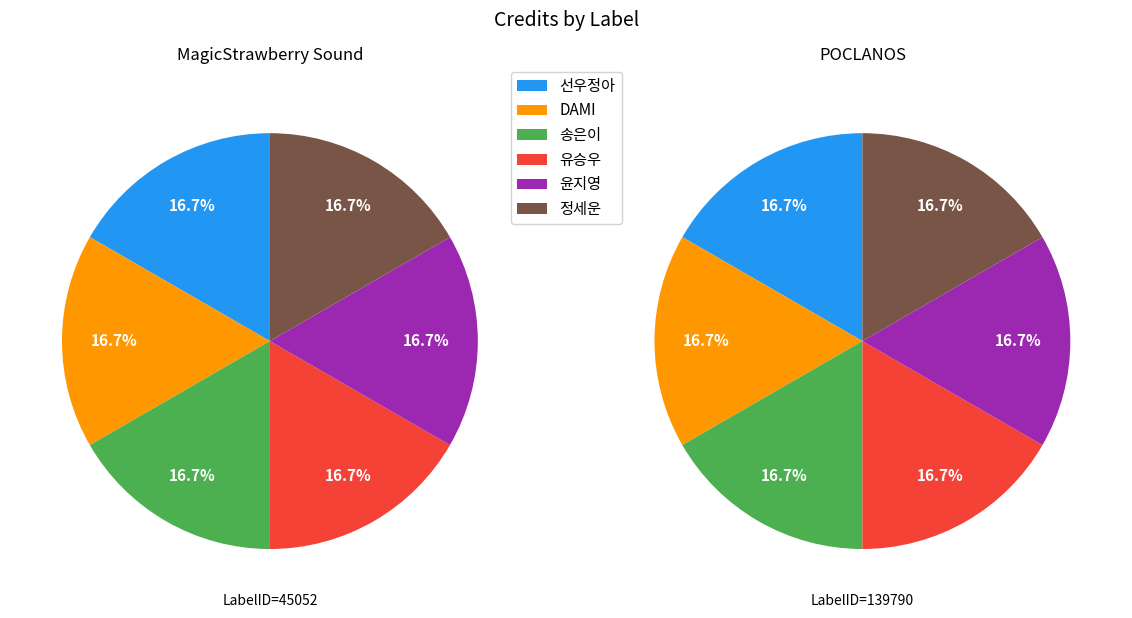

Rank the categories by MagicStrawberry Sound value from lowest to highest.

선우정아, DAMI, 송은이, 유승우, 윤지영, 정세운